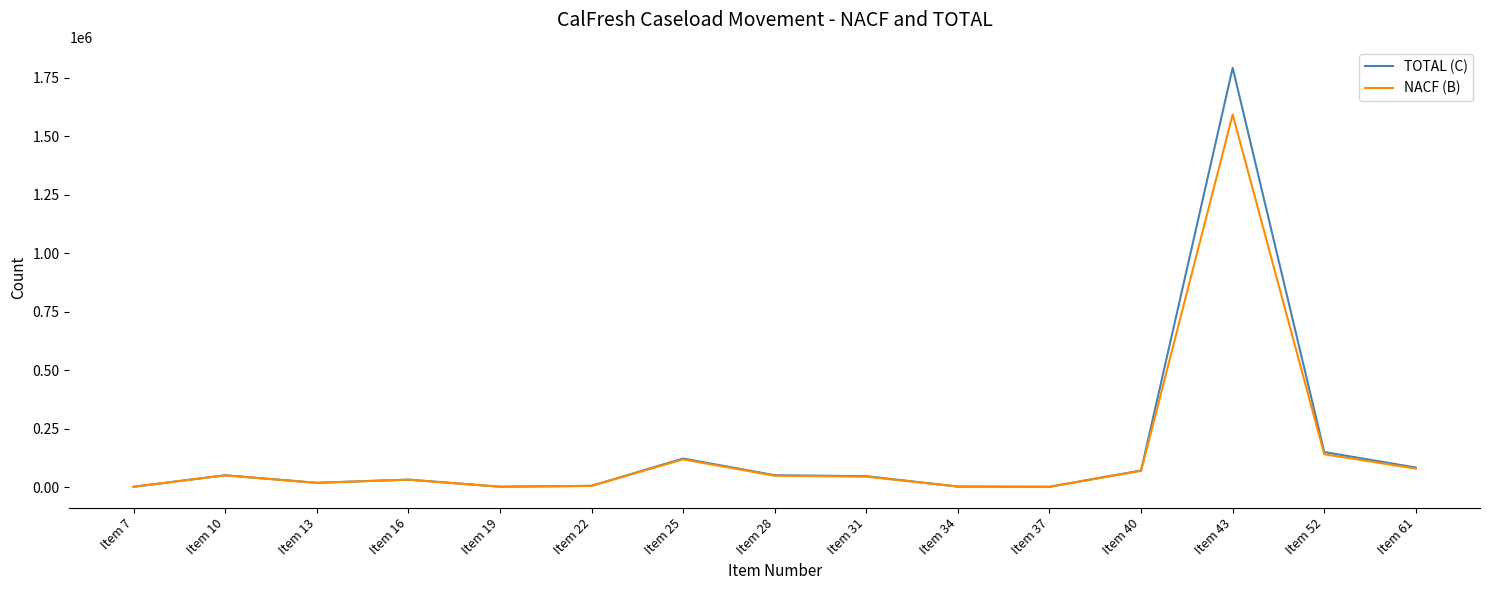

The value of NACF (B) at Item 43 is 1592029. True or false?

True